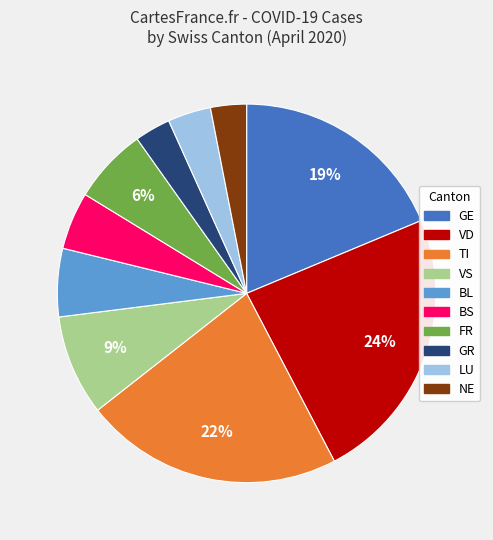

To the nearest percent, what is the average slice percentage?

10%